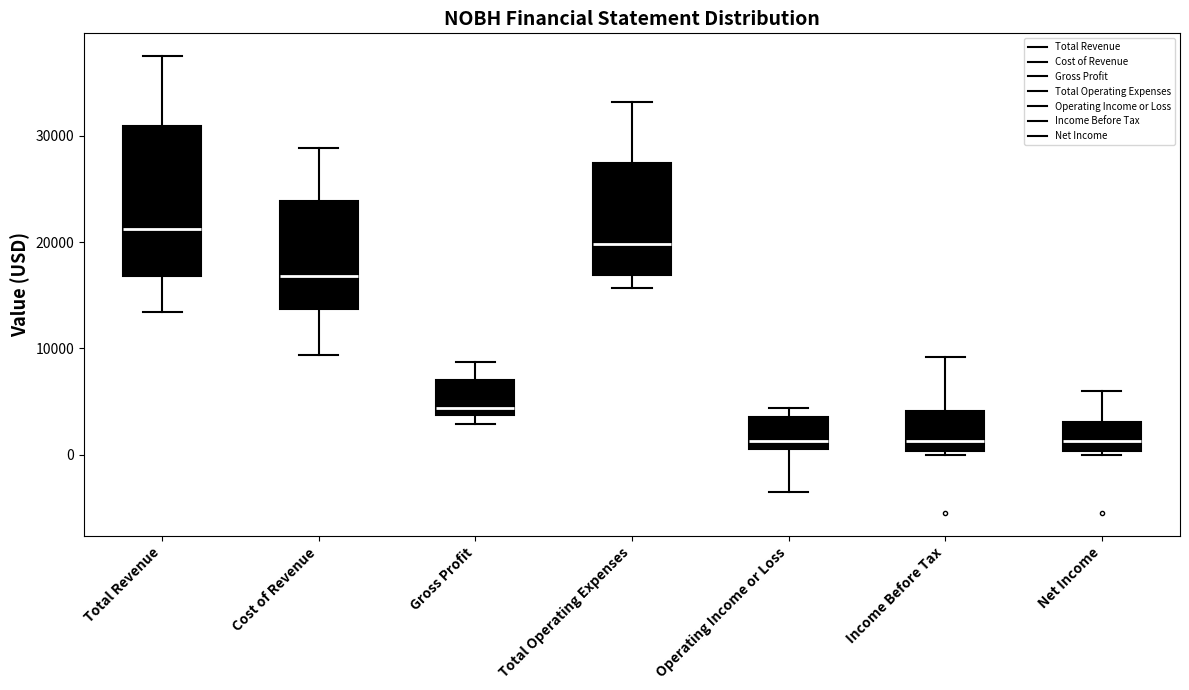

Comparing the boxes themselves (not the whiskers), which one is the tallest?

Total Revenue